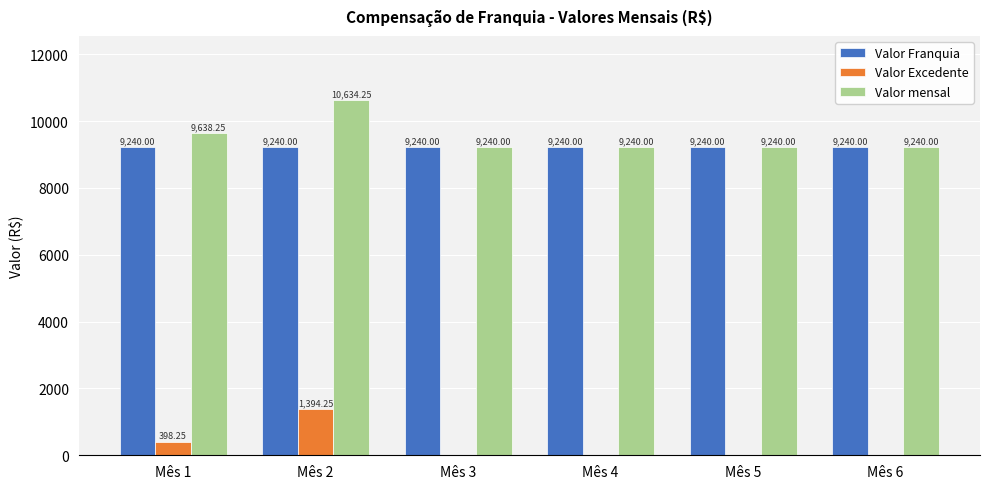

Which category has the highest value in the Valor mensal series?

Mês 2